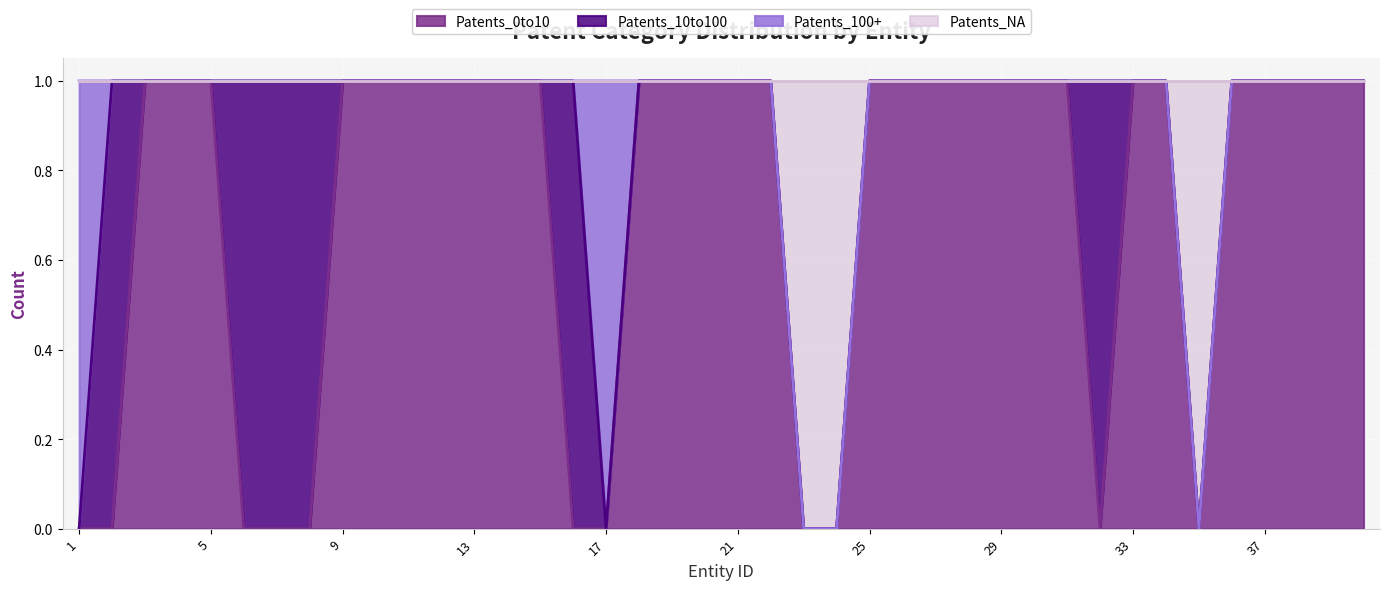

What is the difference between the maximum and minimum values in the Patents_NA series?

1